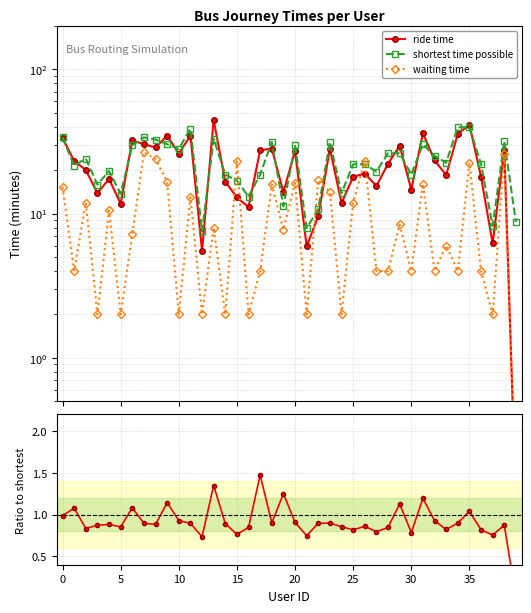

How many intersections are there between waiting time and ride time?

6